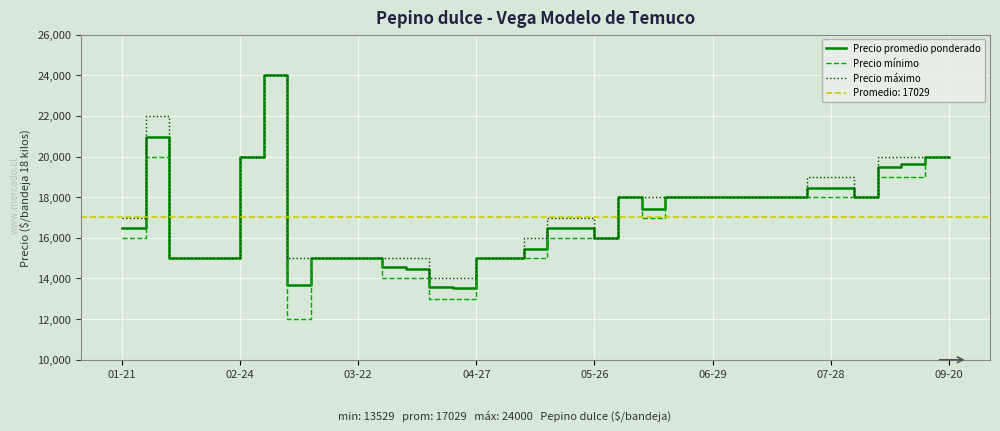

What is the maximum value for Precio máximo?

24000